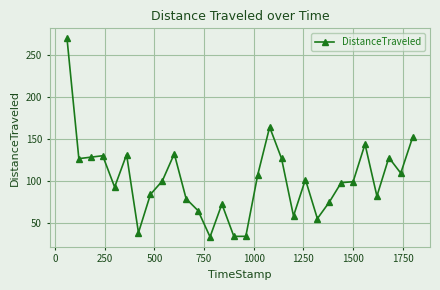

True or false: there are more than 0 points higher than both neighbors.

True